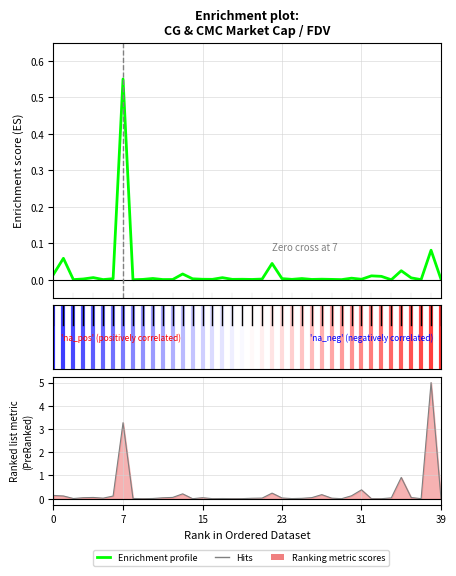

How many lines are shown in the chart?

1